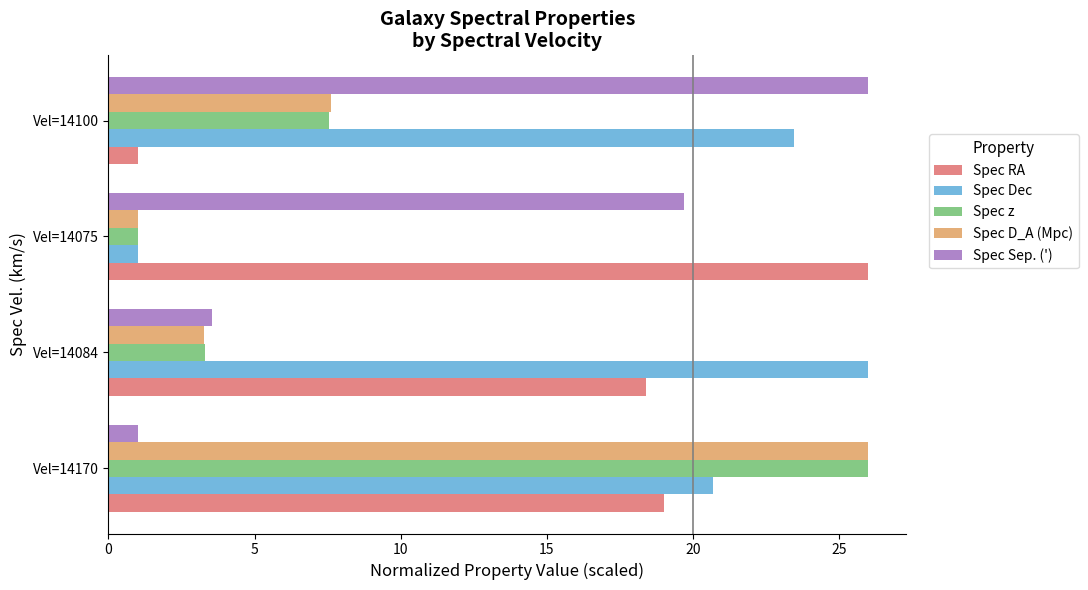

What is the difference between the maximum and minimum values in the Spec Sep. (') series?

25.0